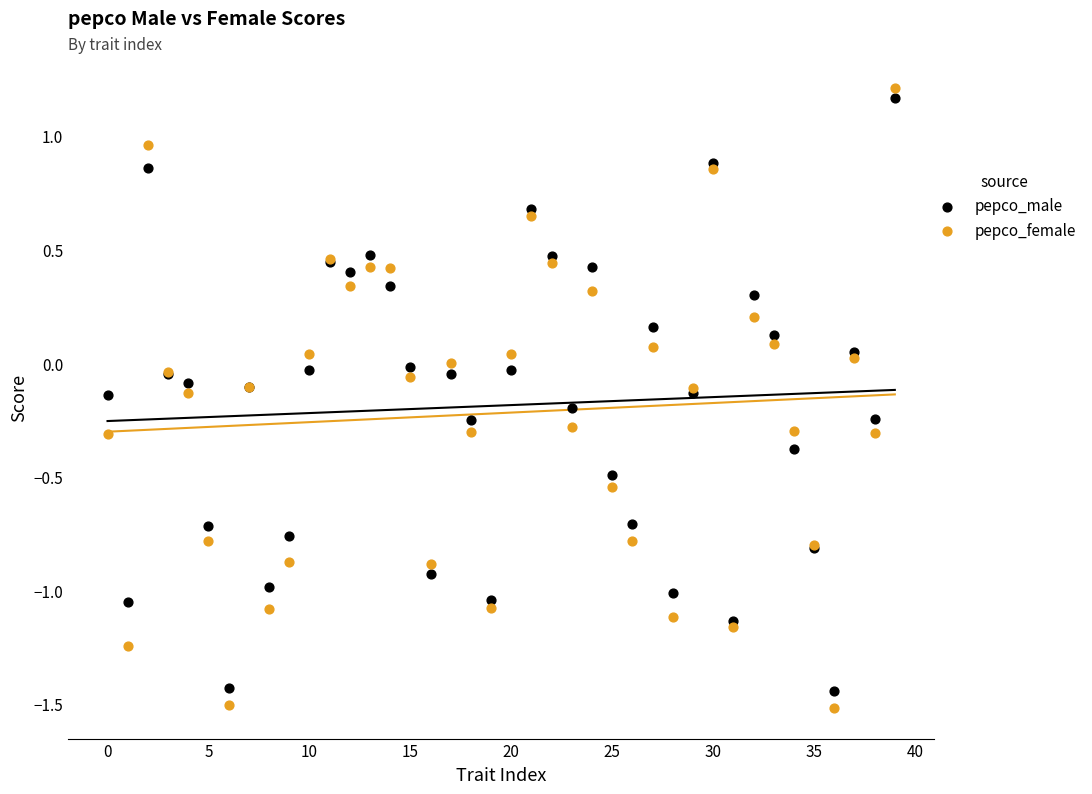

Which series has the largest Y range (max minus min)?

pepco_female